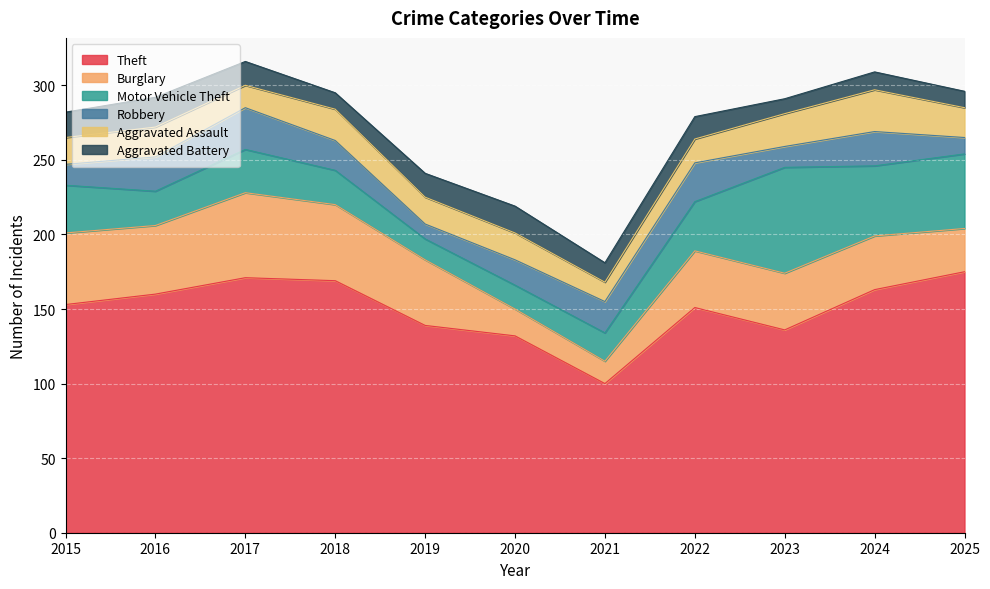

What is the spread (max minus min) of values at 2020?

116